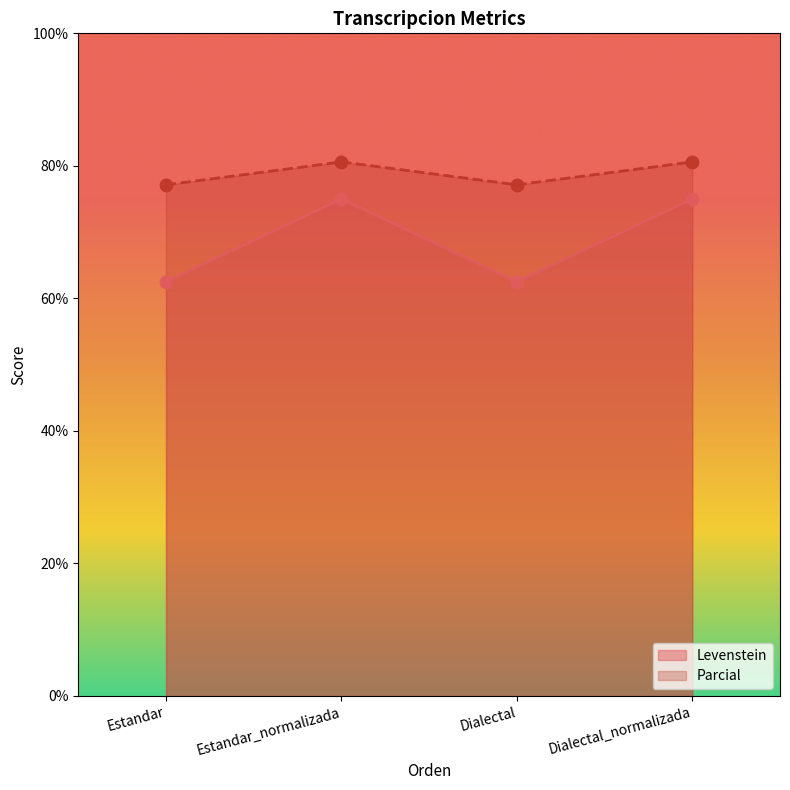

Which series has the widest spread of Y values?

Levenstein